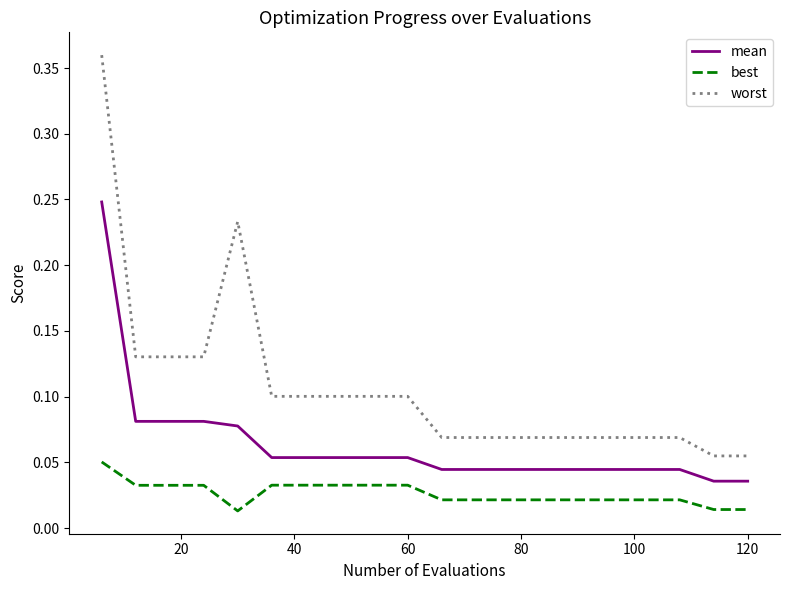

Which series has the largest total across all categories?

worst